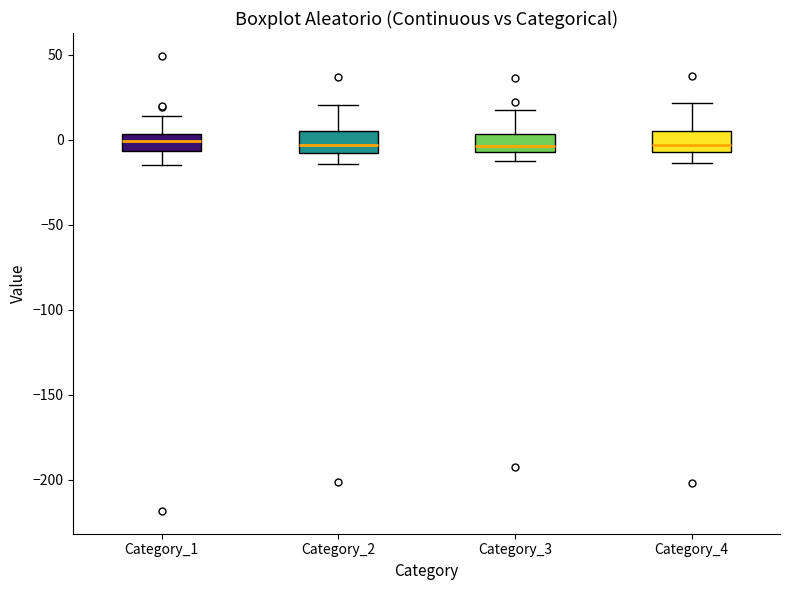

Reading left to right, read every box against the y-axis: the position of its median line, the range the box covers, and the ends of its whiskers. The values are not printed on the chart, so give them approximately, as read against the axis.

Category_1: median 0, box -5 to 5, whiskers -15 to 15
Category_2: median -5, box -10 to 5, whiskers -15 to 20
Category_3: median -5 (just above the box's lower edge), box -5 to 5, whiskers -15 to 20
Category_4: median -5 (just above the box's lower edge), box -5 to 5, whiskers -15 to 20